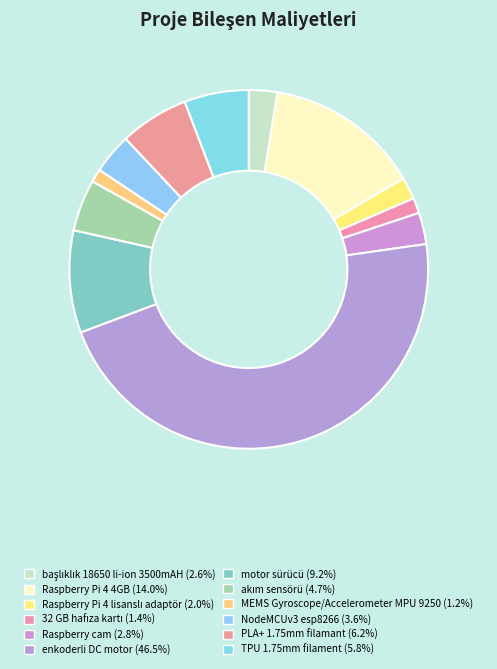

Count the number of slices in the pie.

12